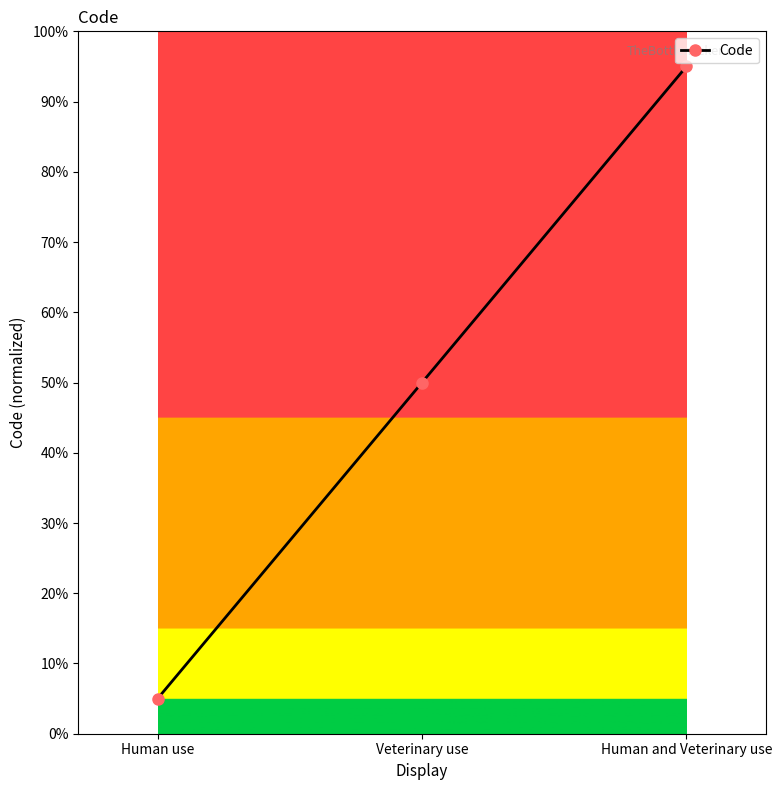

Reading left to right, what are all the values shown in this chart?

Human use=0.1	Veterinary use=0.5	Human and Veterinary use=1.0